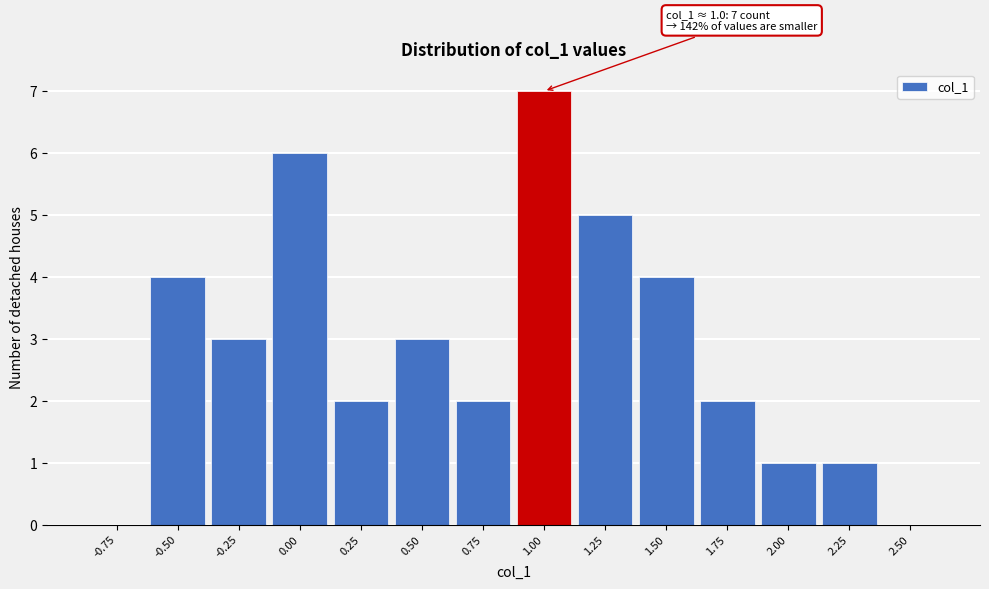

Reading right to left, extract all data points from this chart.

2.50=0	2.25=1	2.00=1	1.75=2	1.50=4	1.25=5	1.00=7	0.75=2	0.50=3	0.25=2	0.00=6	-0.25=3	-0.50=4	-0.75=0